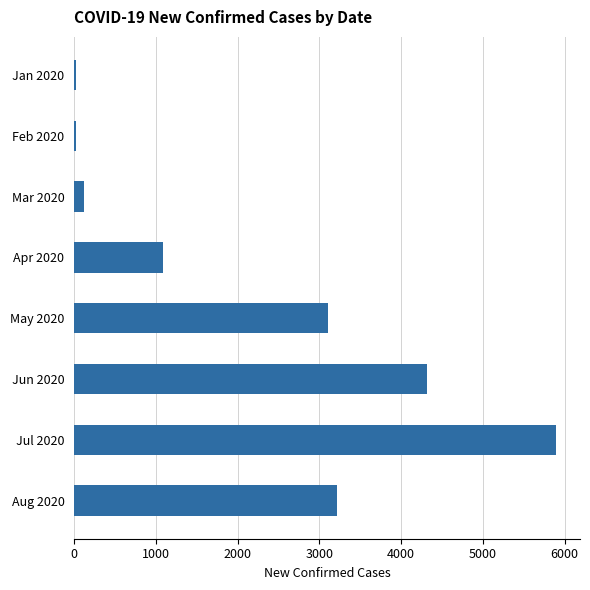

How many values are below 3104?

4